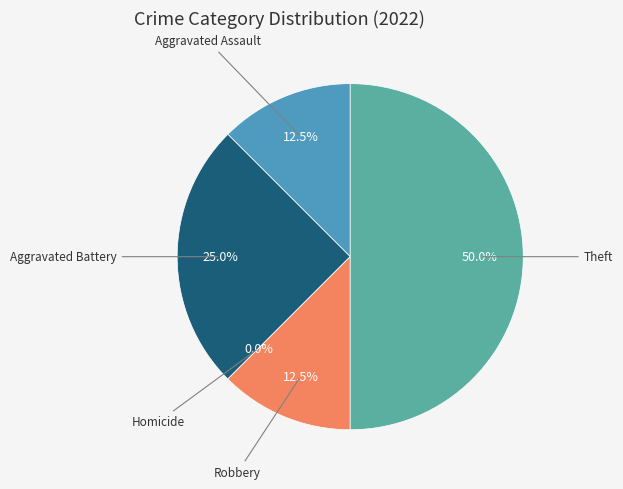

Does Aggravated Battery account for over 50% of the chart?

No